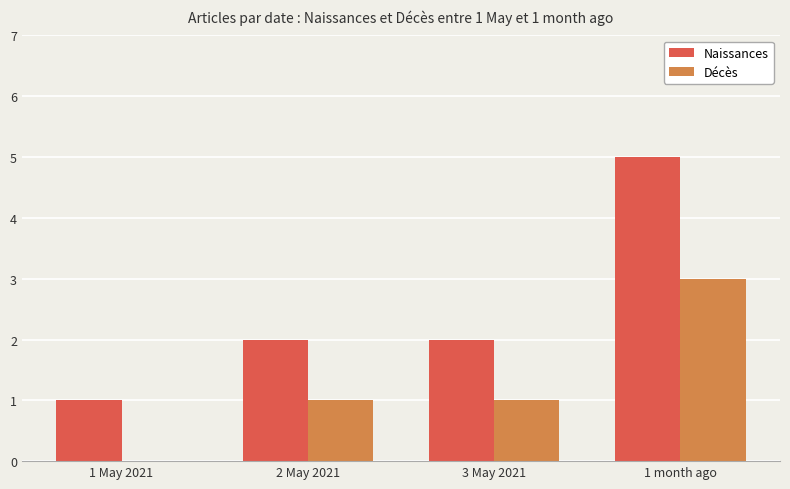

Does the chart contain stacked bars?

No